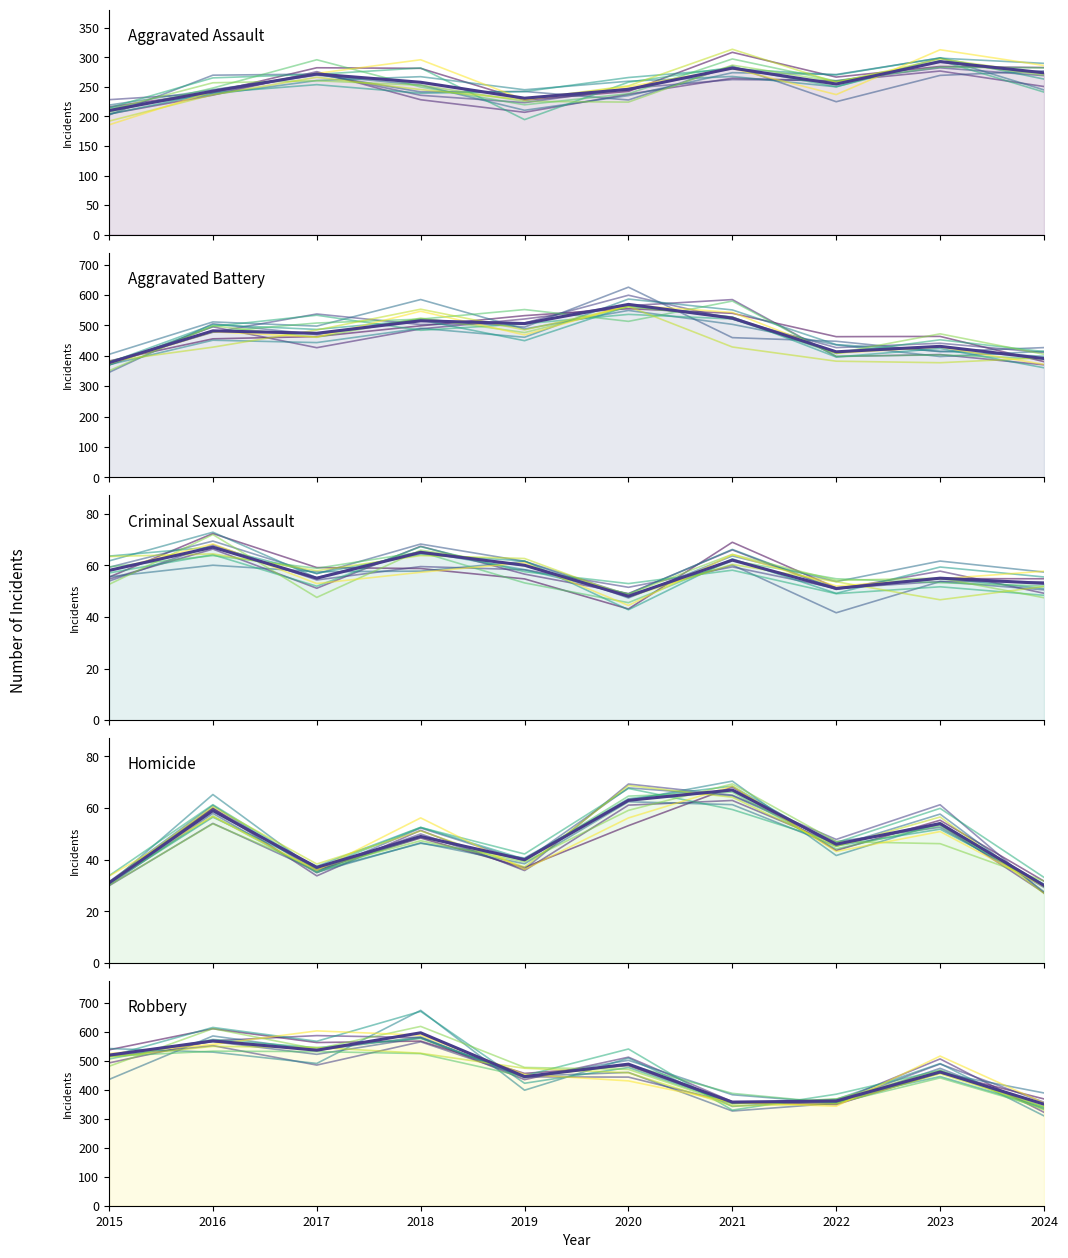

How many values in the Aggravated Battery series are below 482?

5